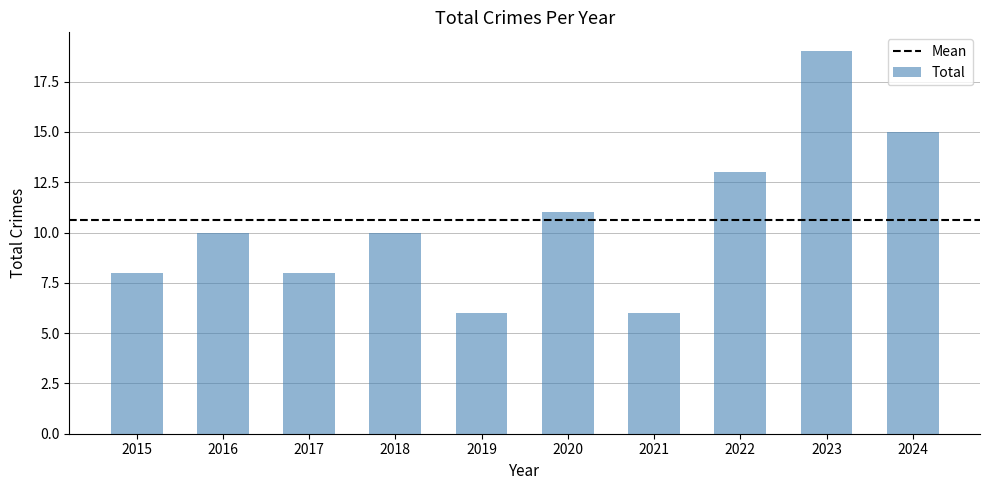

What is the difference between the maximum and minimum values?

13